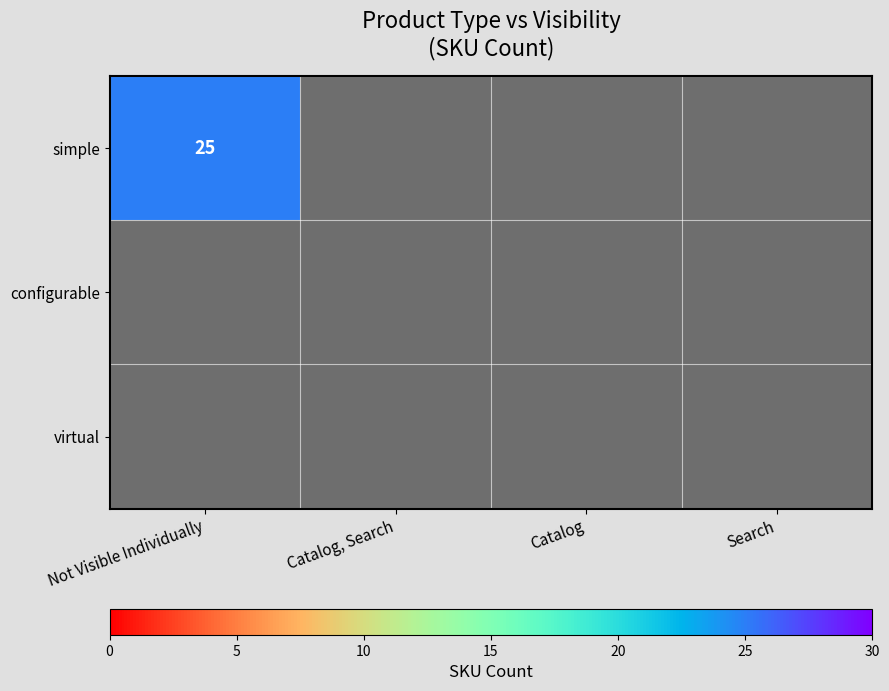

Is the value of simple at Not Visible Individually greater than the value of virtual at Catalog?

Yes